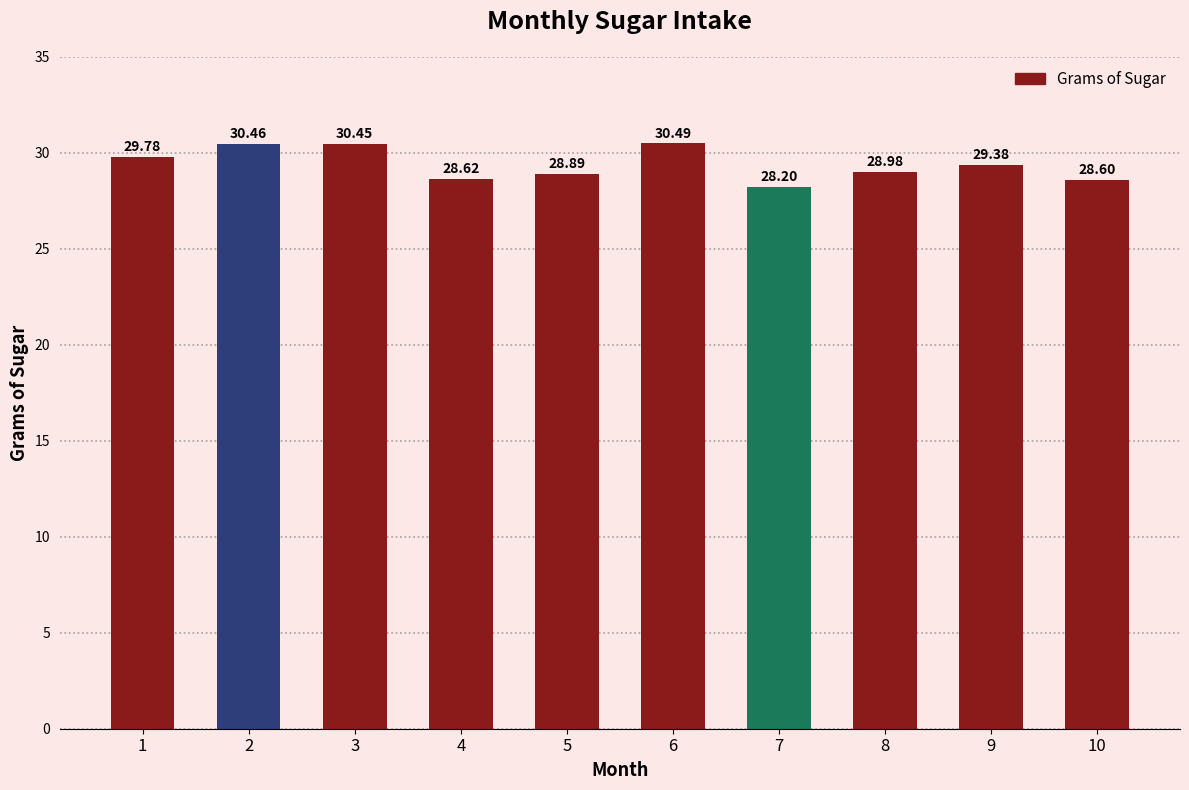

At which category does the chart reach its minimum across all series?

7